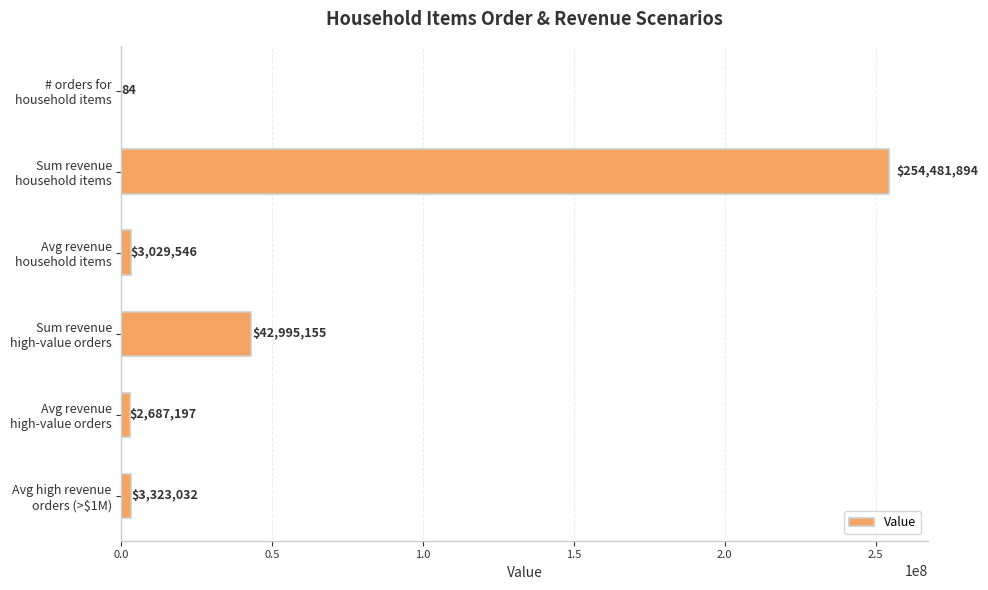

What is the greatest value displayed?

254481893.9